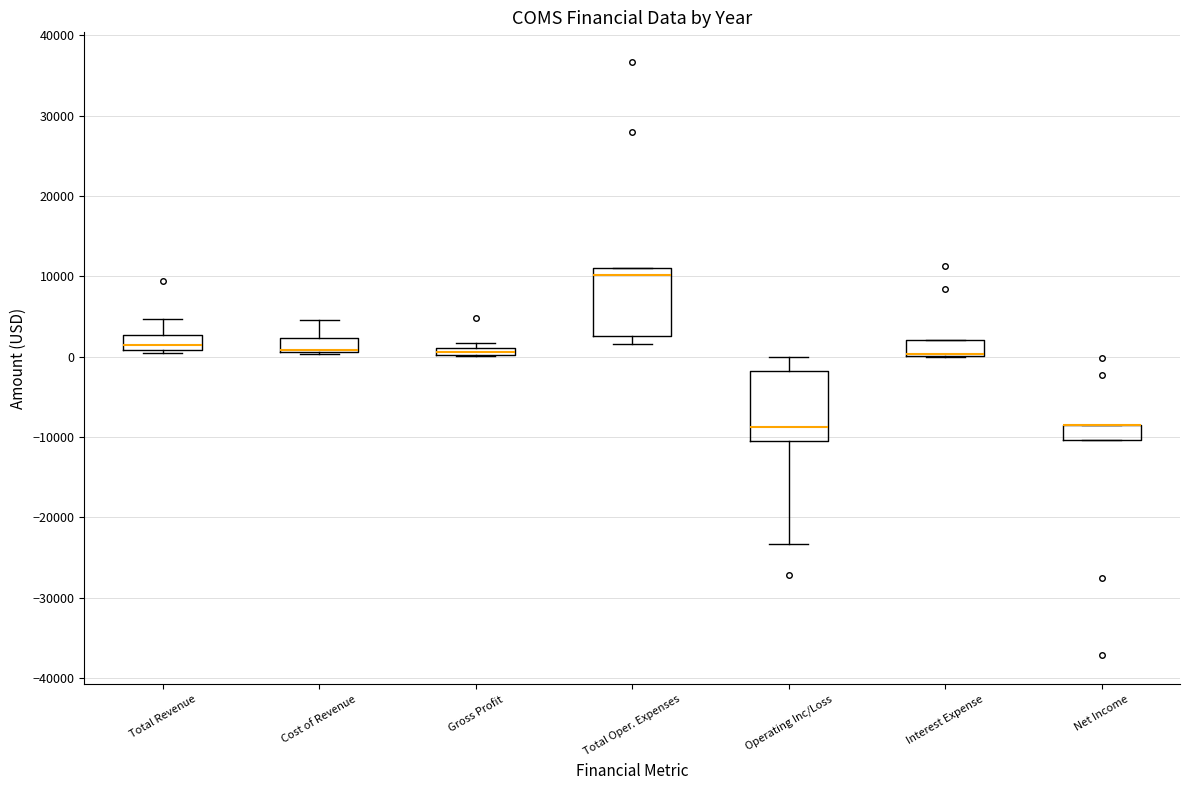

Where is the lower edge of the box for Cost of Revenue on the y-axis? The values are not printed on the chart, so give them approximately, as read against the axis.

1000